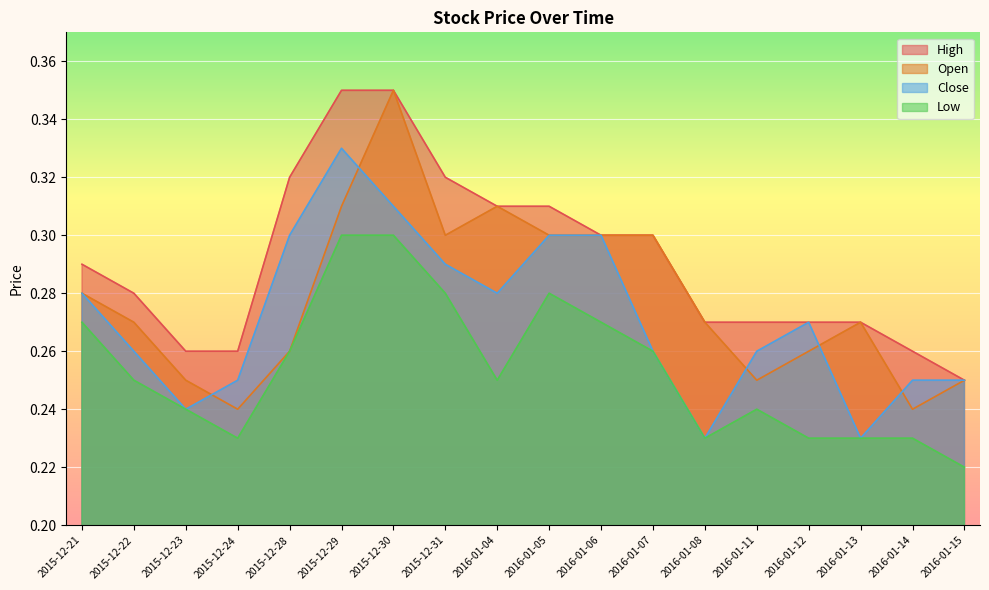

How many lines are shown in the chart?

4